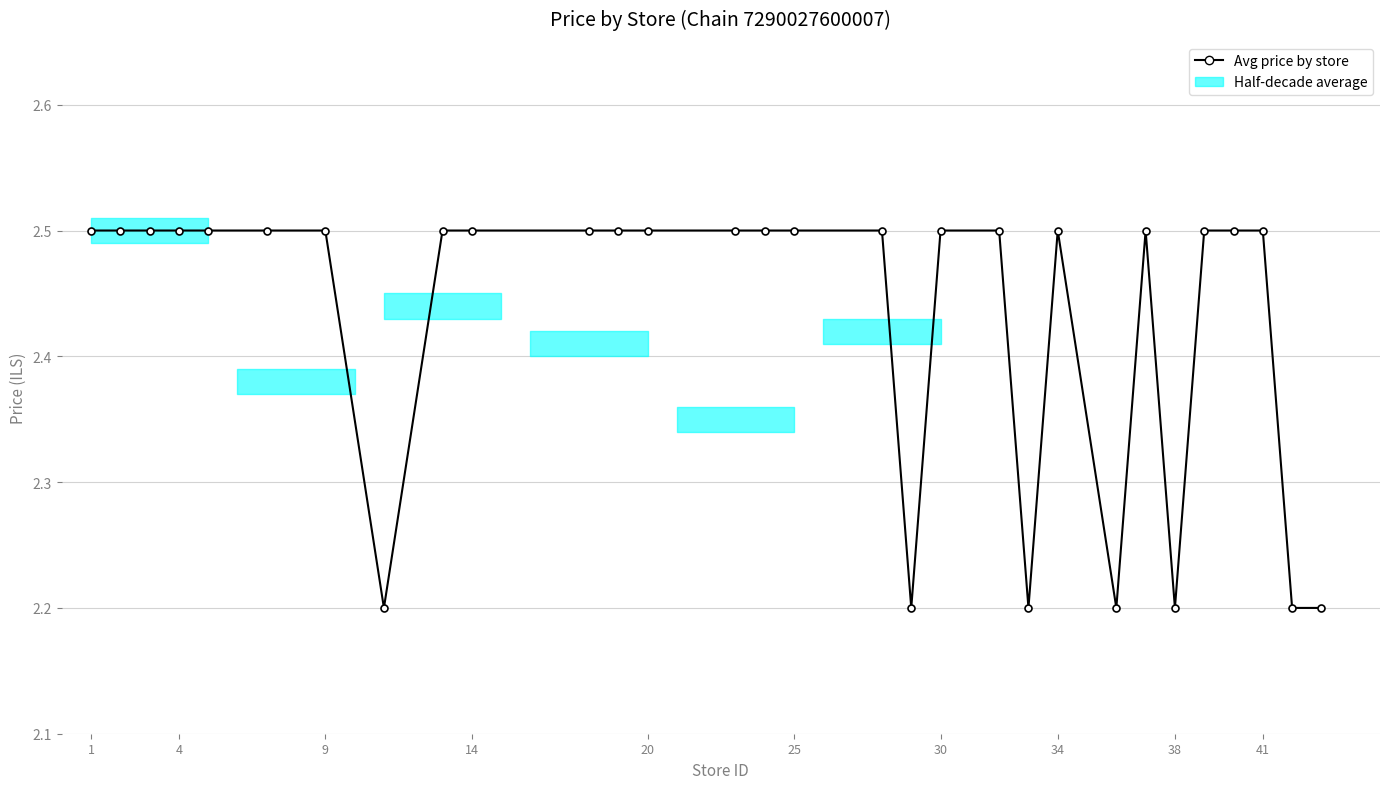

What is the maximum value shown in the chart?

2.5